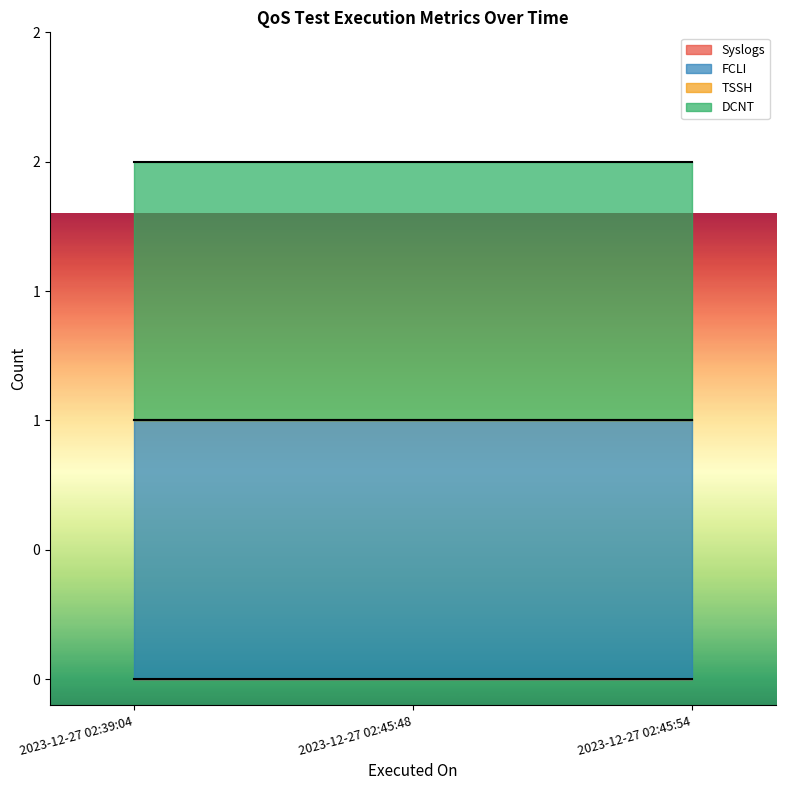

Which category has the lowest value in the Syslogs series?

2023-12-27 02:39:04